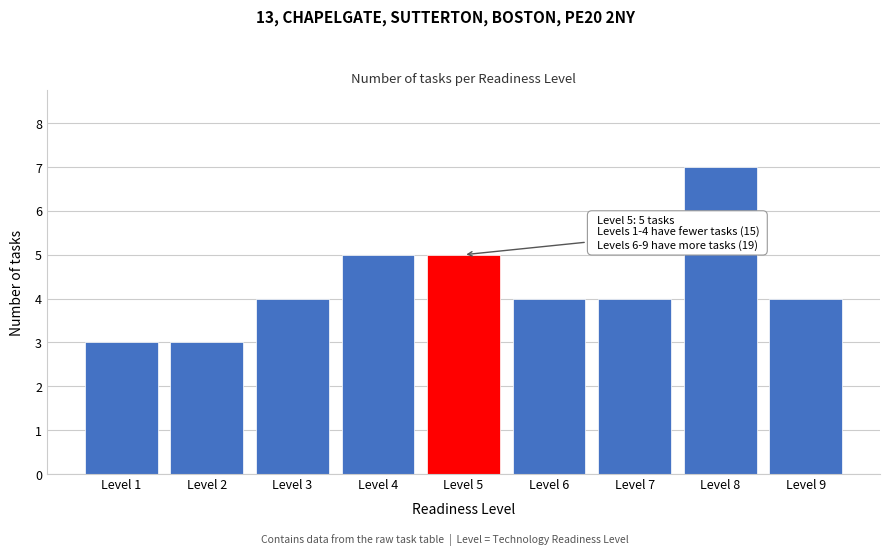

Reading left to right, list all the values displayed in this chart.

3	3	4	5	5	4	4	7	4